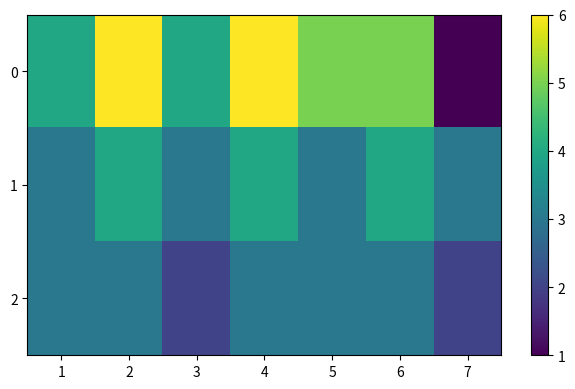

Count the number of data series in this chart.

3